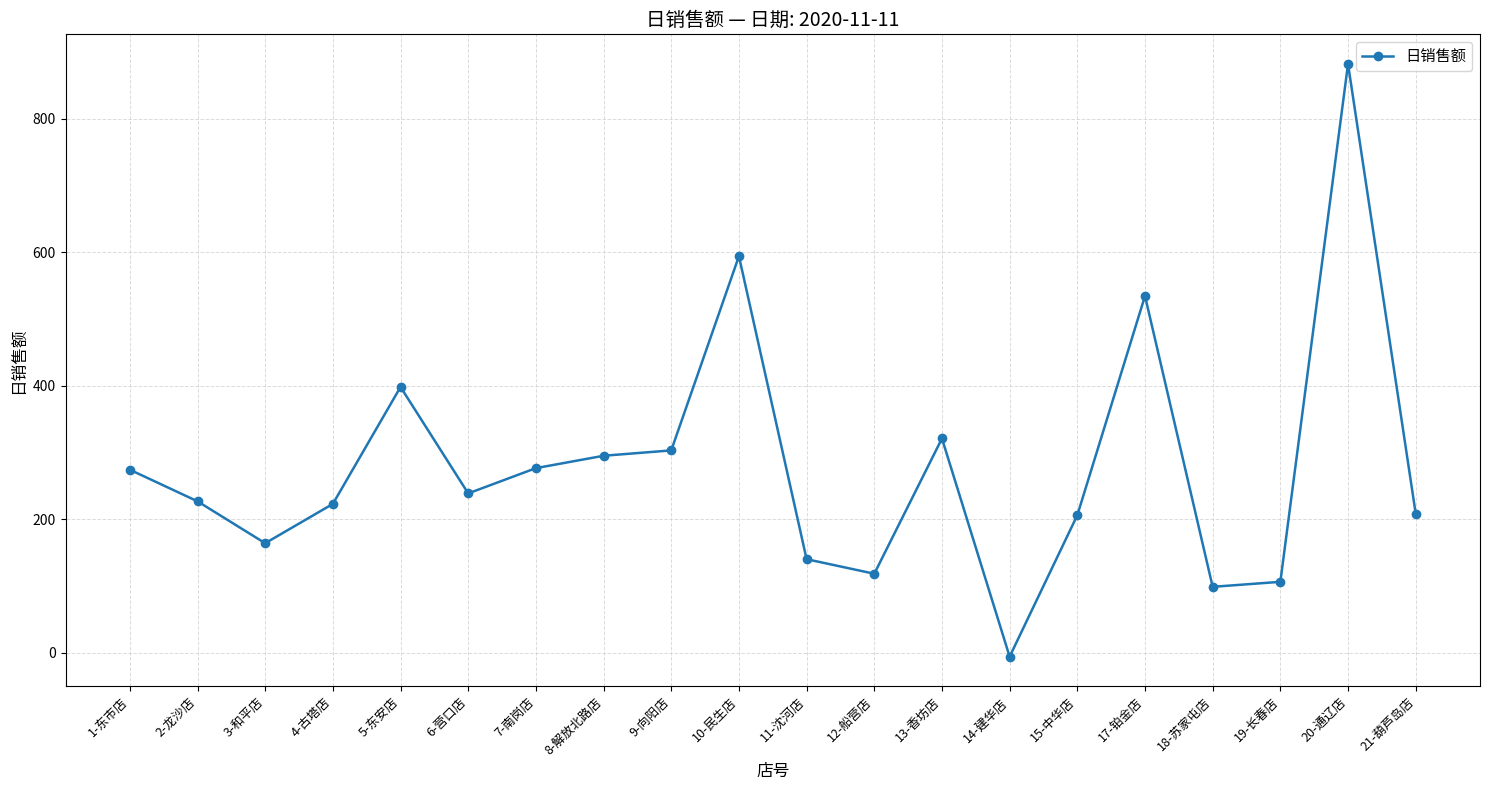

Between 10-民生店 and 21-葫芦岛店, which is larger?

10-民生店